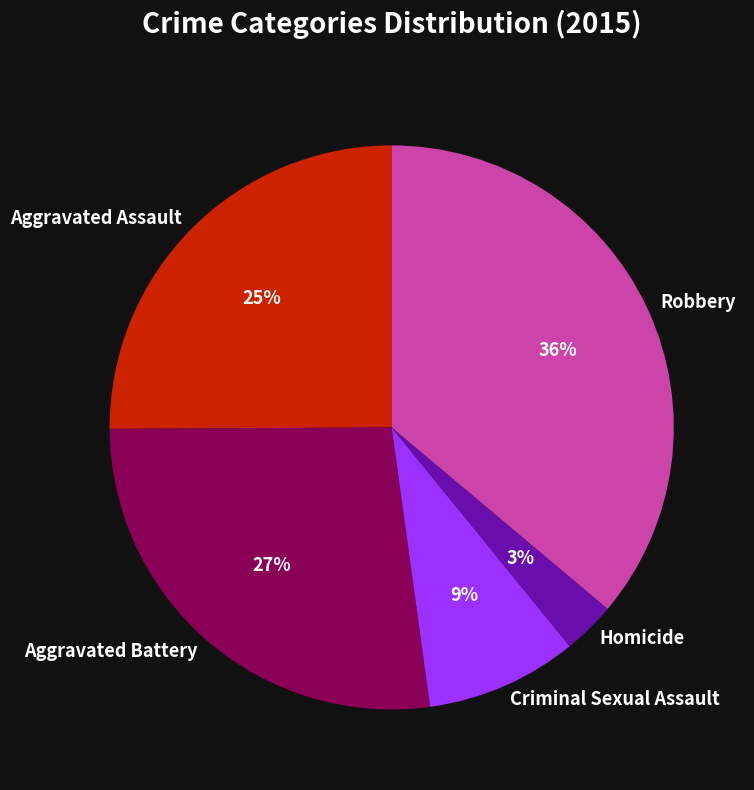

Is it true that Aggravated Assault is 25% of the pie?

True